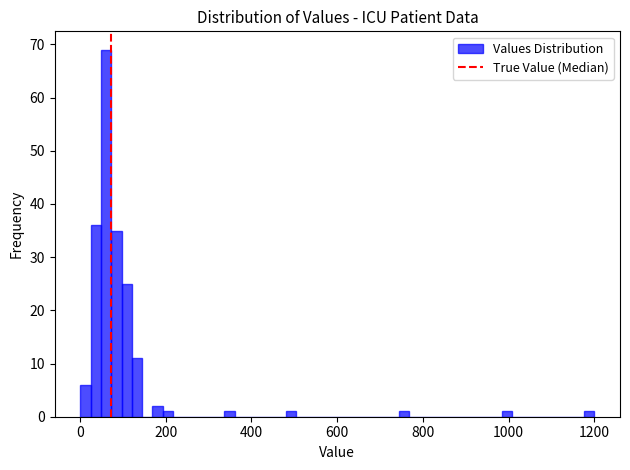

Around what value on the x-axis is the tallest bar? Give the approximate position of its centre, as read against the axis.

60